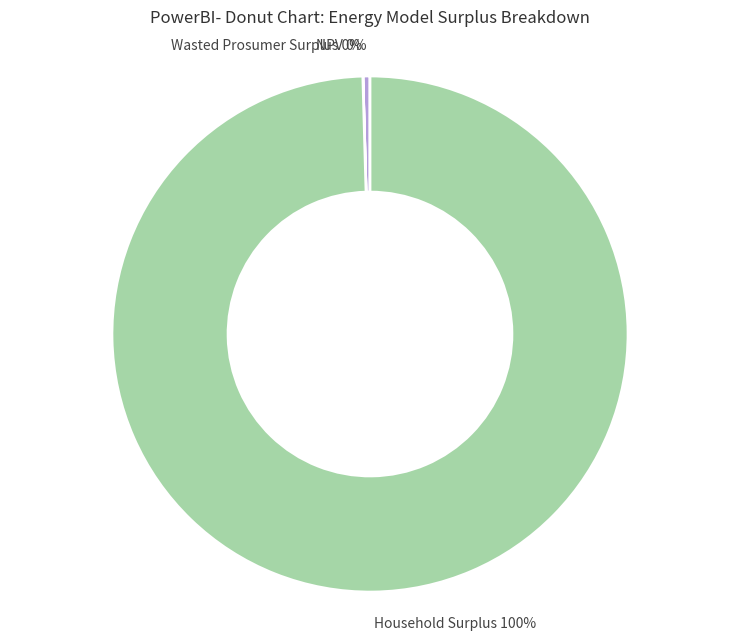

What is the ratio of the value at Household Surplus to the value at NPV?

227.3